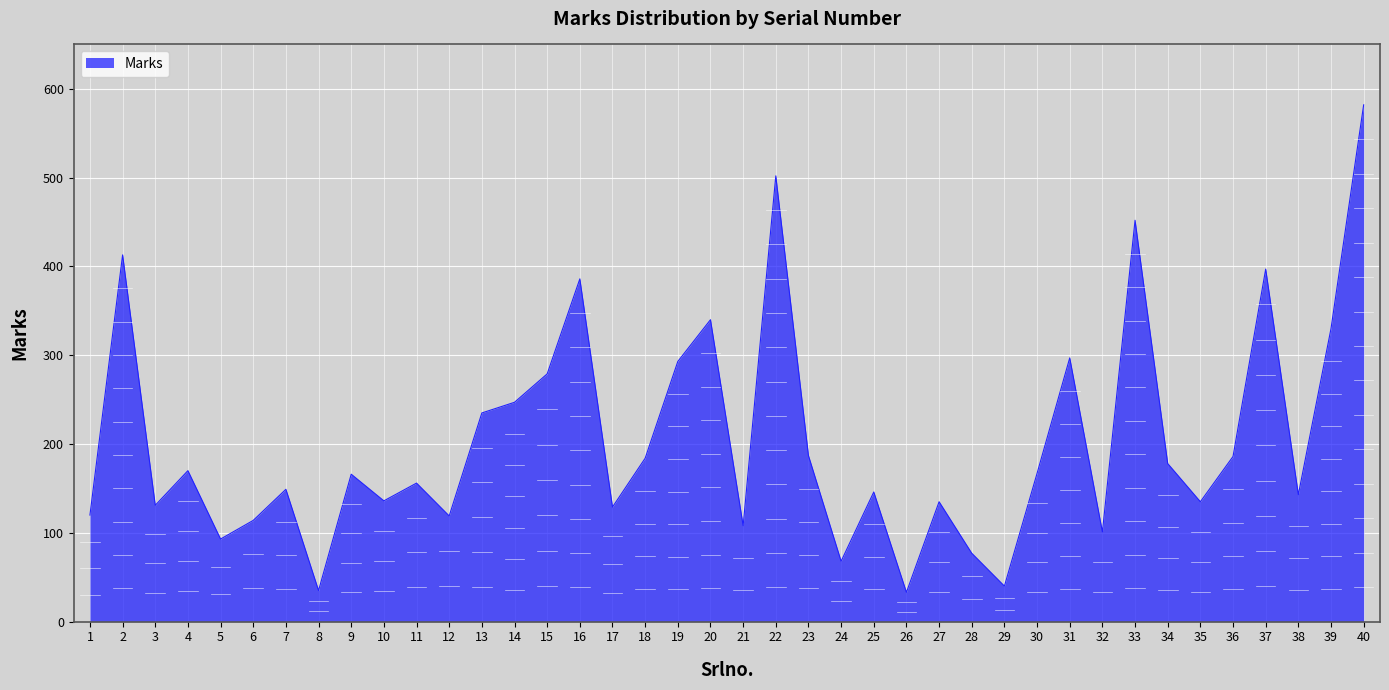

What is the sum of all values?

8159